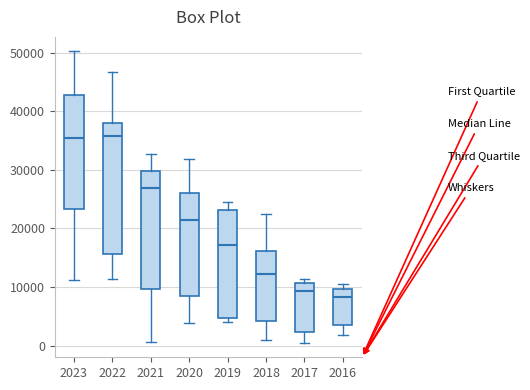

Where does the median line of the box at x = 2022 sit on the y-axis? The values are not printed on the chart, so give them approximately, as read against the axis.

36000